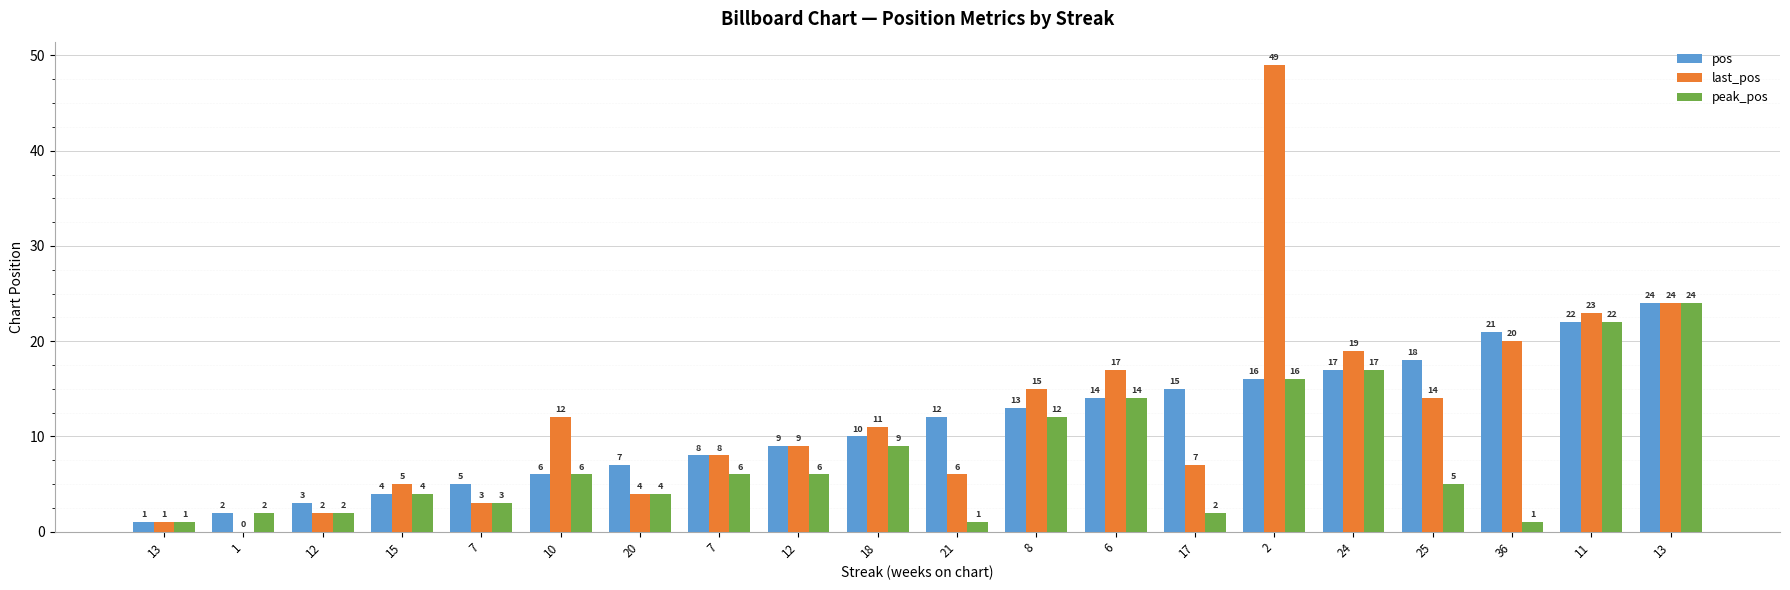

How many distinct data groups are displayed?

3